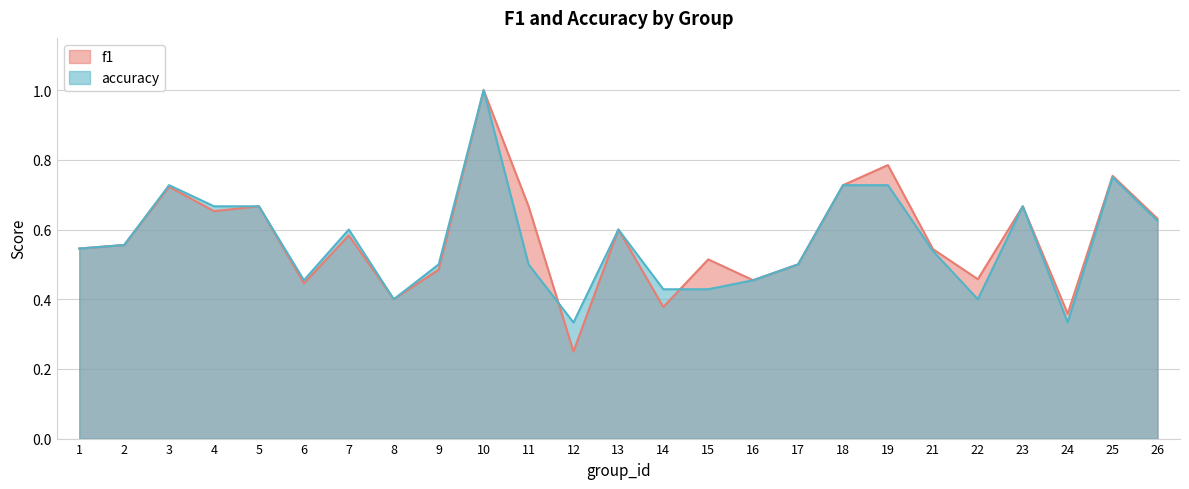

True or false: accuracy and f1 cross at least once.

True